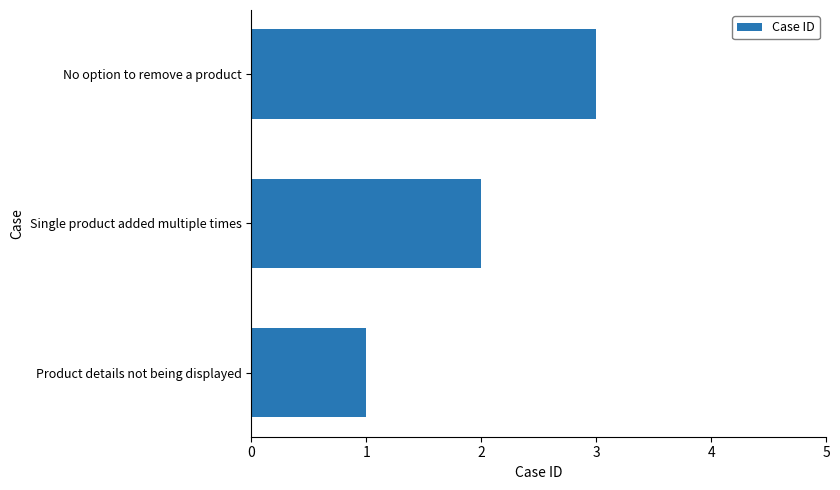

List the labels in order of value, smallest first.

Product details not being displayed, Single product added multiple times, No option to remove a product